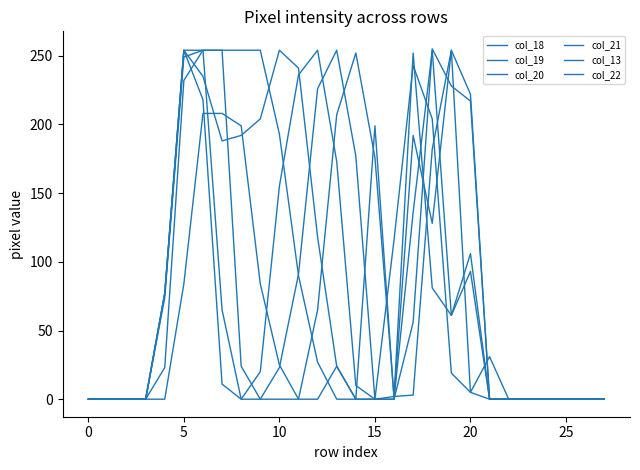

True or false: col_18 has more than 1 points higher than both neighbors.

True